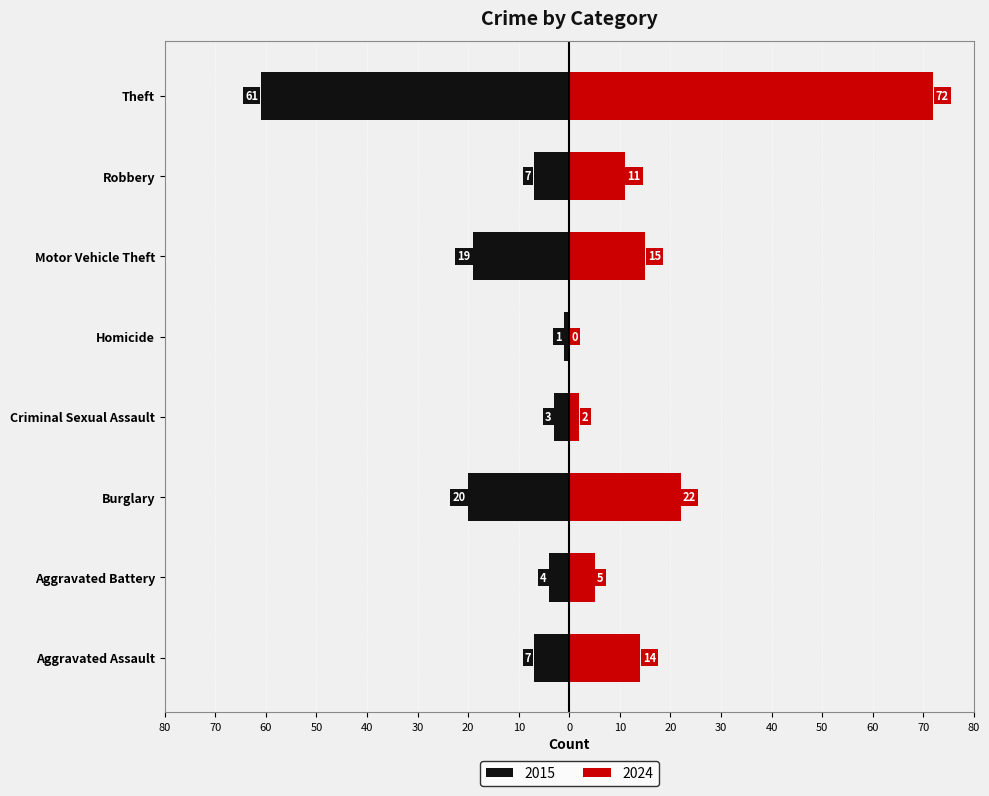

List the labels in order of 2024 value, smallest first.

Homicide, Criminal Sexual Assault, Aggravated Battery, Robbery, Aggravated Assault, Motor Vehicle Theft, Burglary, Theft